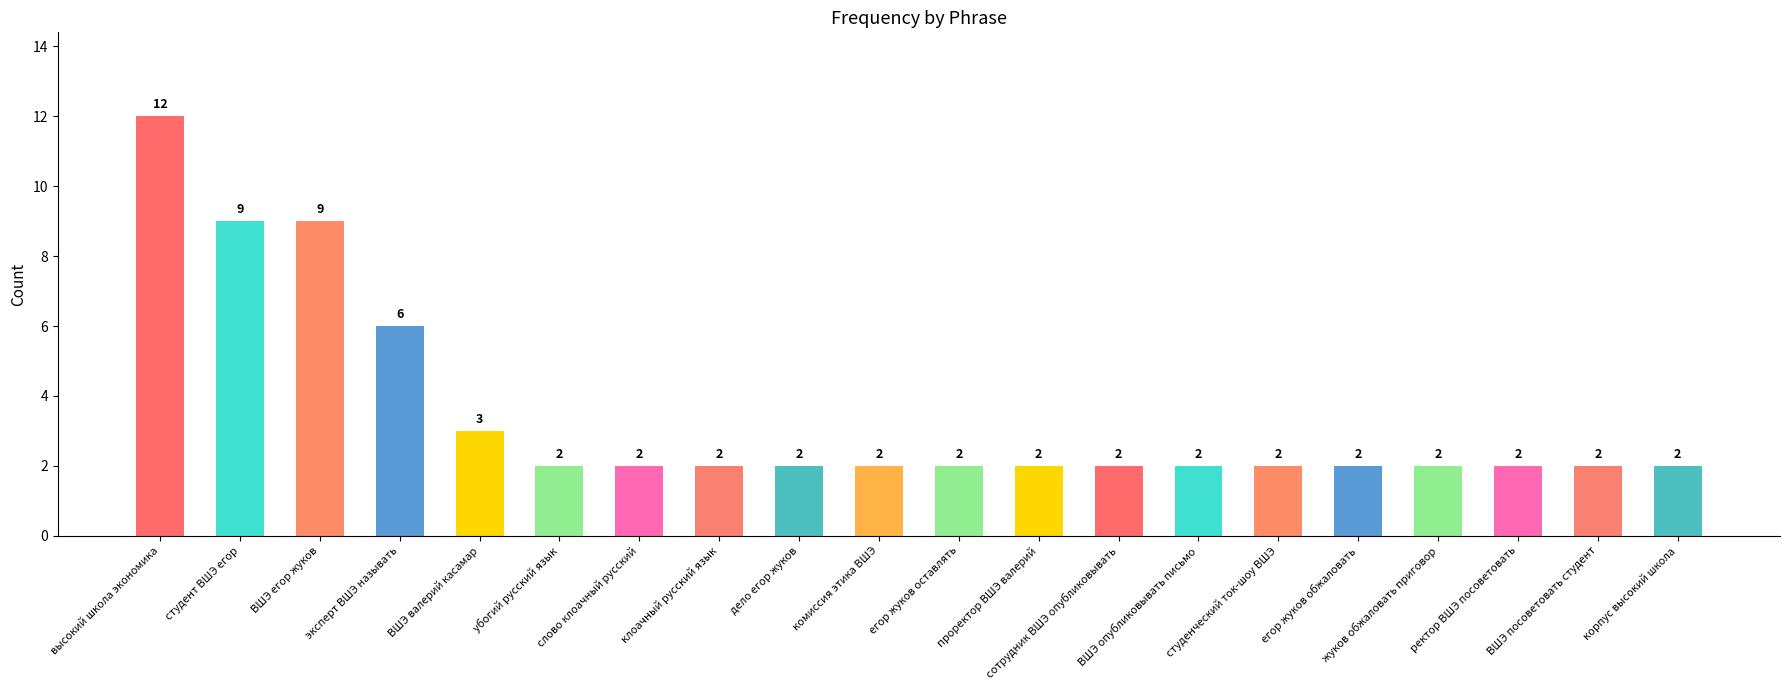

What is the change in value from студент ВШЭ егор to убогий русский язык?

-7